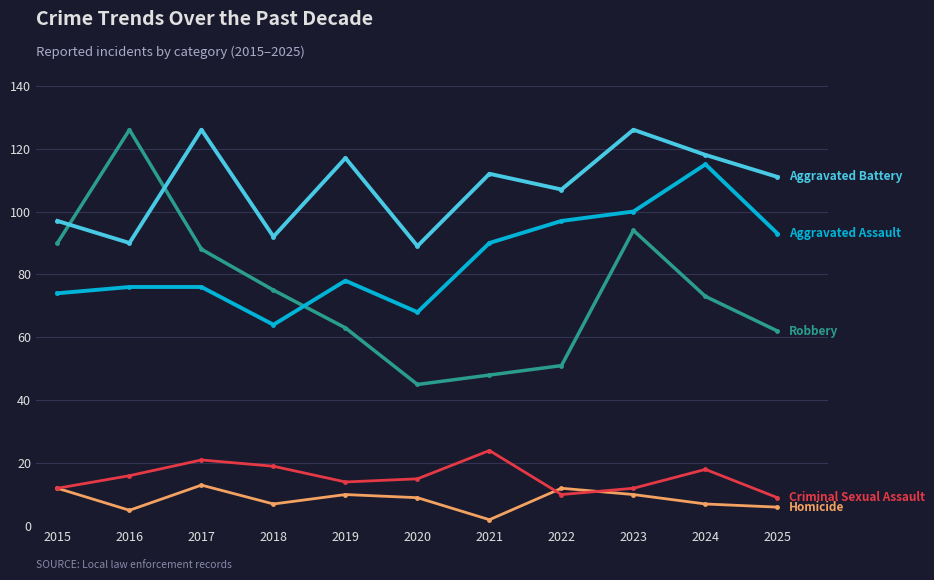

What is the greatest value displayed?

126